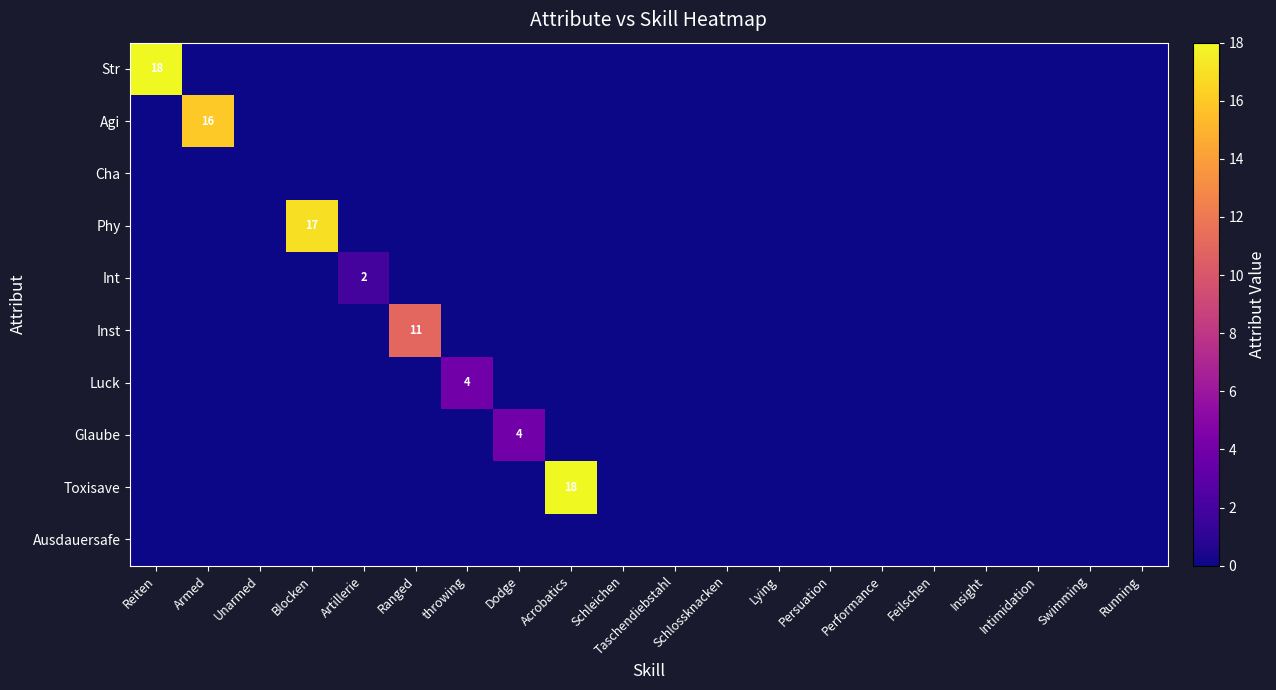

The Luck series shows 4 at throwing. True or false?

True